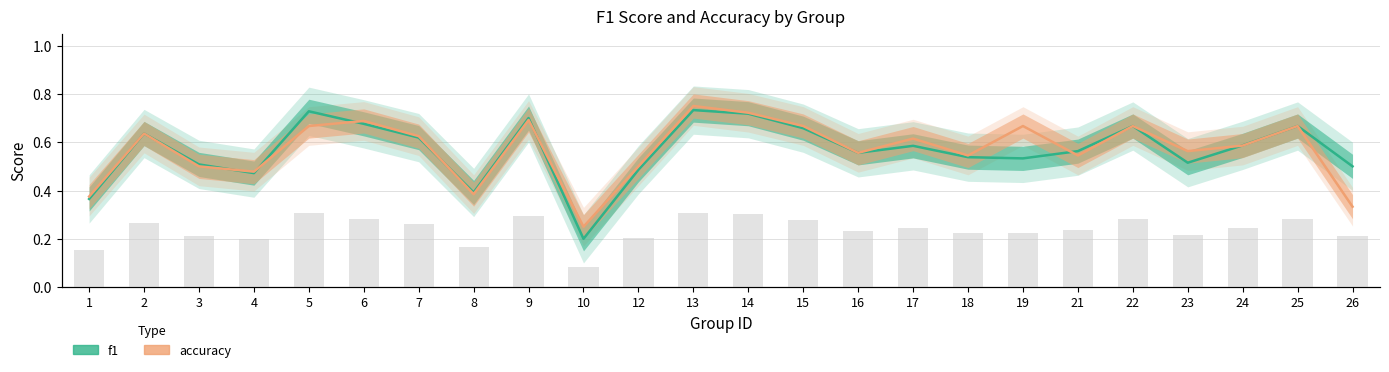

Reading left to right, what are all the values shown in this chart?

f1: 1=0.4	2=0.6	3=0.5	4=0.5	5=0.7	6=0.7	7=0.6	8=0.4	9=0.7	10=0.2	12=0.5	13=0.7	14=0.7	15=0.7	16=0.6	17=0.6	18=0.5	19=0.5	21=0.6	22=0.7	23=0.5	24=0.6	25=0.7	26=0.5
accuracy: 1=0.4	2=0.6	3=0.5	4=0.5	5=0.7	6=0.7	7=0.6	8=0.4	9=0.7	10=0.2	12=0.5	13=0.8	14=0.7	15=0.7	16=0.6	17=0.6	18=0.5	19=0.7	21=0.5	22=0.7	23=0.6	24=0.6	25=0.7	26=0.3